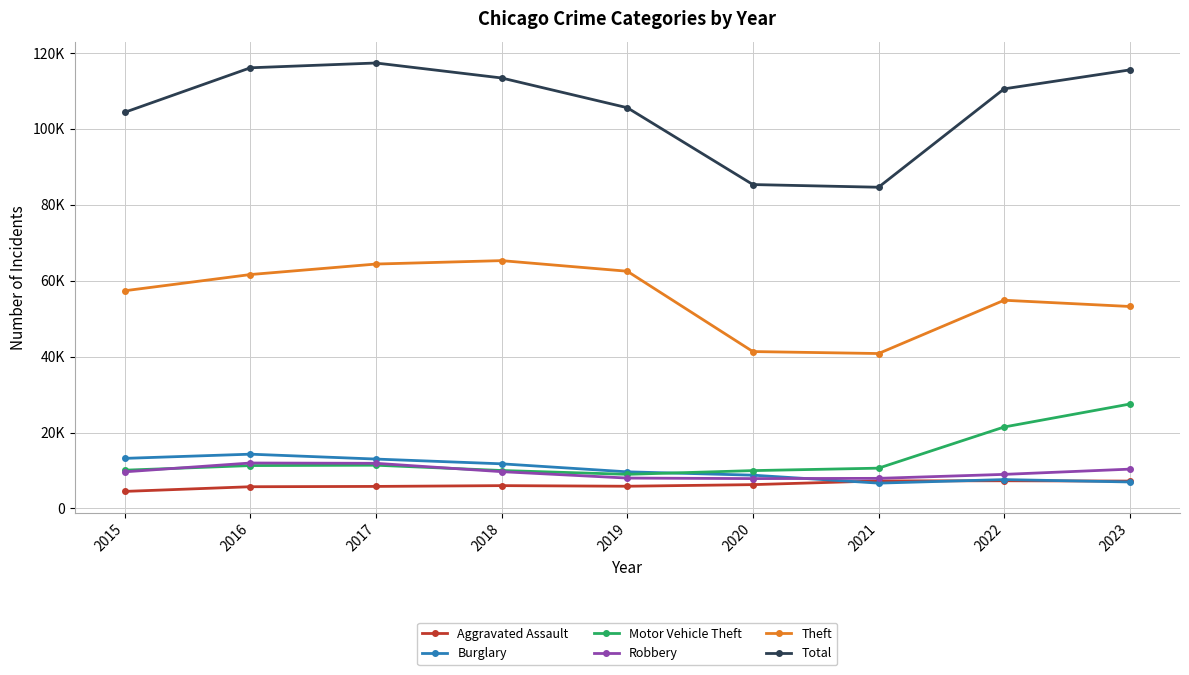

Is this an area chart (filled region under the line)?

No